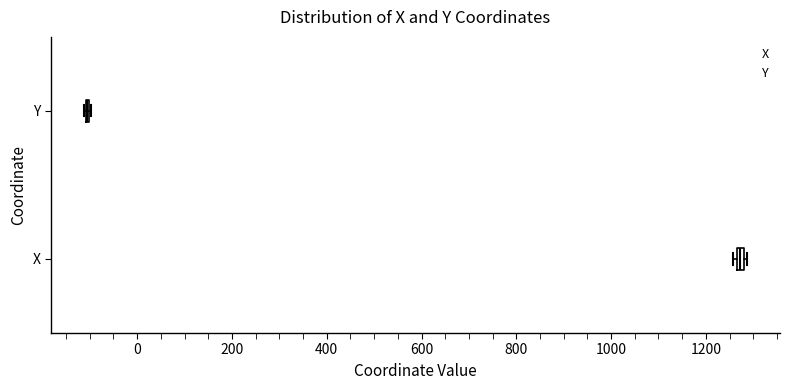

Where is the right edge of the box for X on the x-axis? The values are not printed on the chart, so give them approximately, as read against the axis.

1280